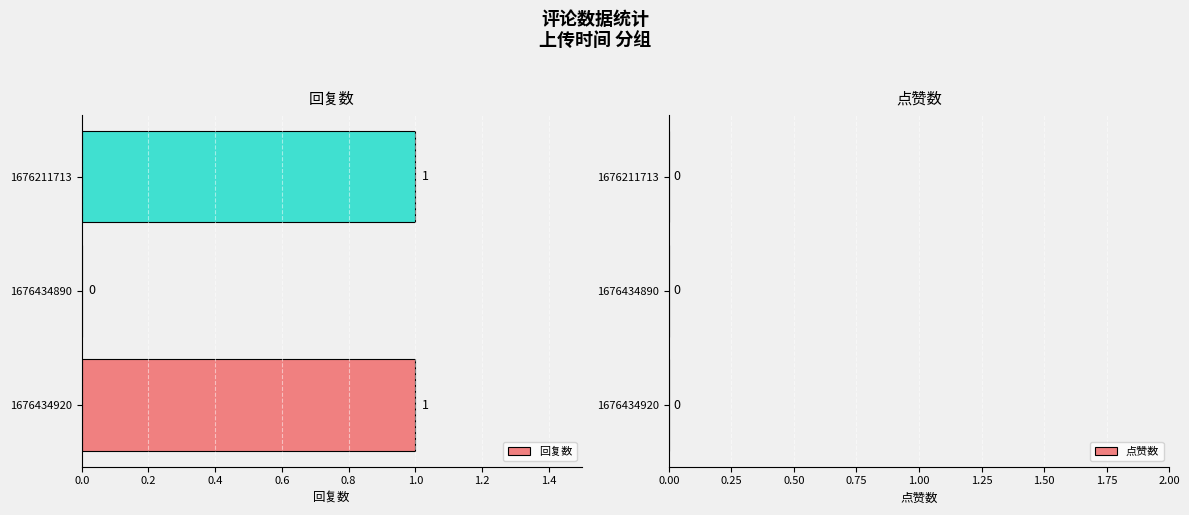

Between 1676434890 and 1676211713, which is larger?

1676211713